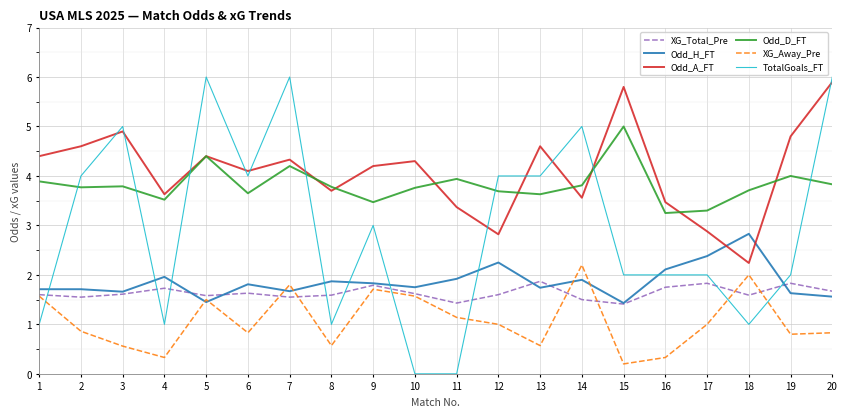

What is the sum of the XG_Away_Pre values at 1 and 2?

2.4